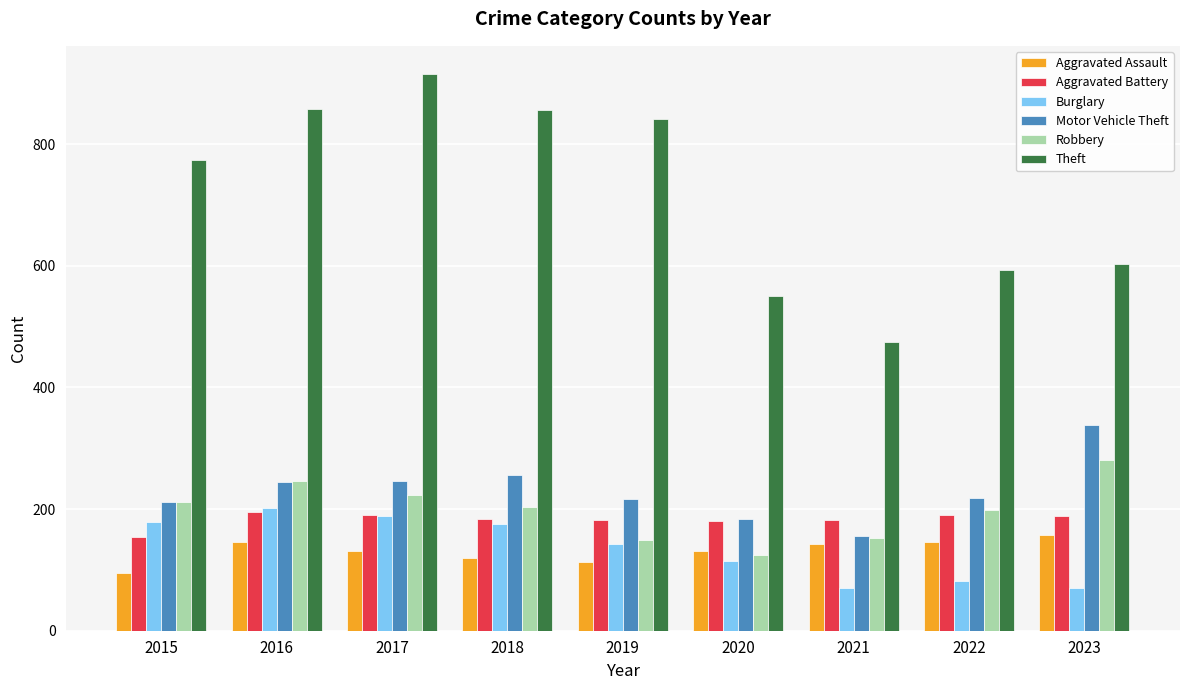

What is the smallest value displayed?

70